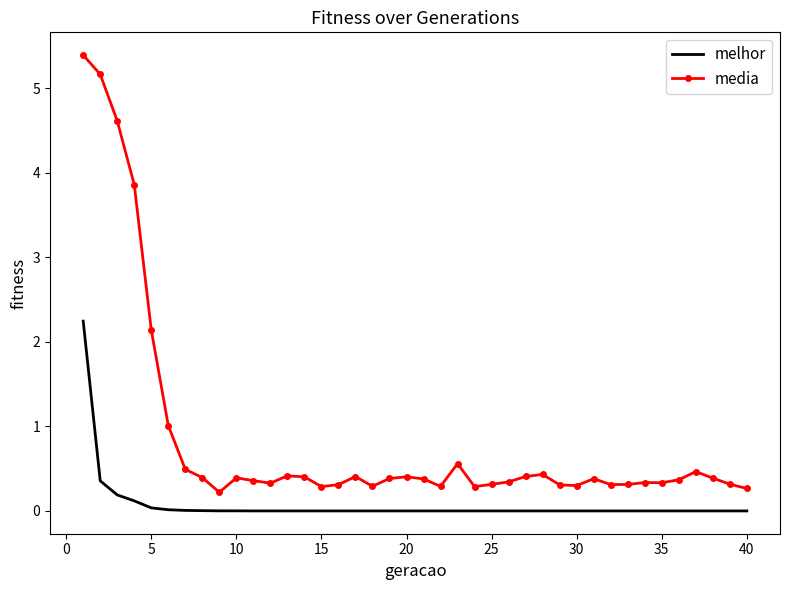

Which series has the largest total across all categories?

media